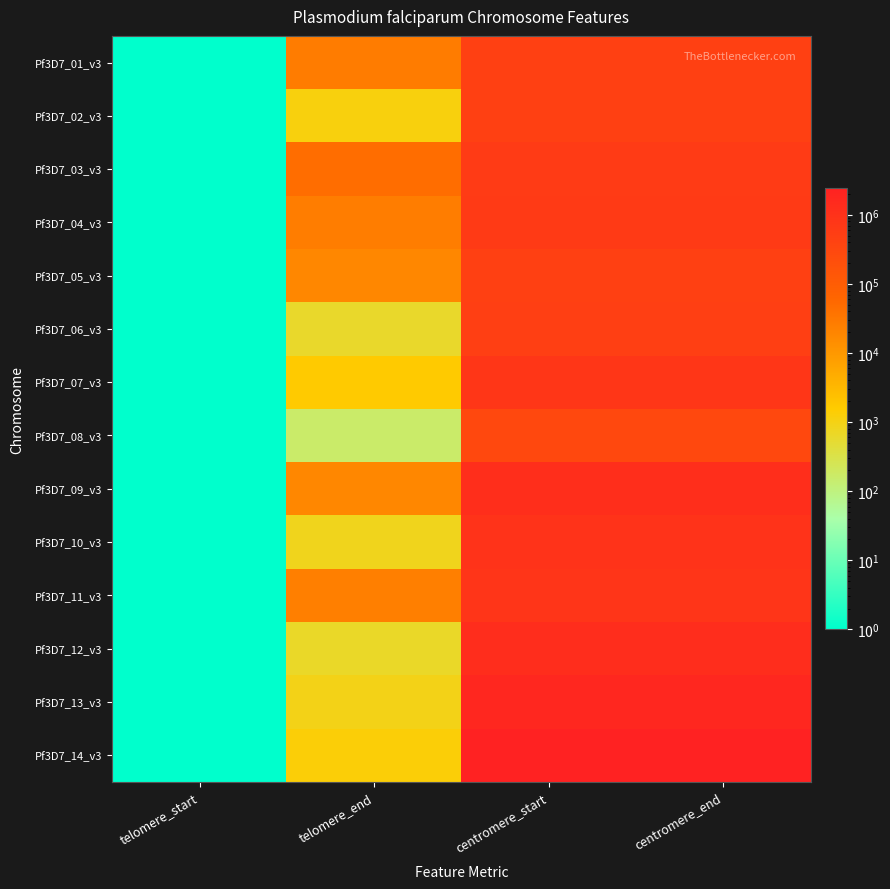

Which series changed the most between telomere_start and centromere_end?

Pf3D7_14_v3